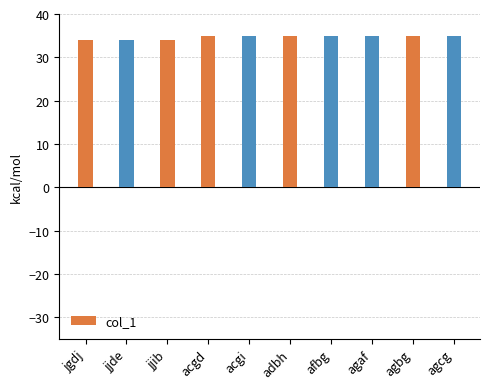

What is the sum of all values?

347